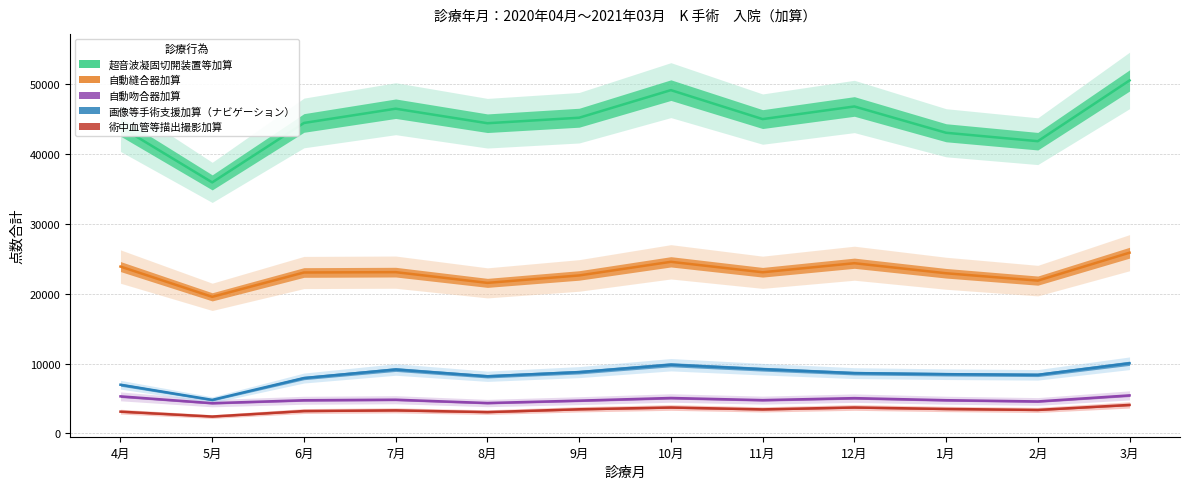

What is the sum of the 自動吻合器加算 values at 2月 and 8月?

8934